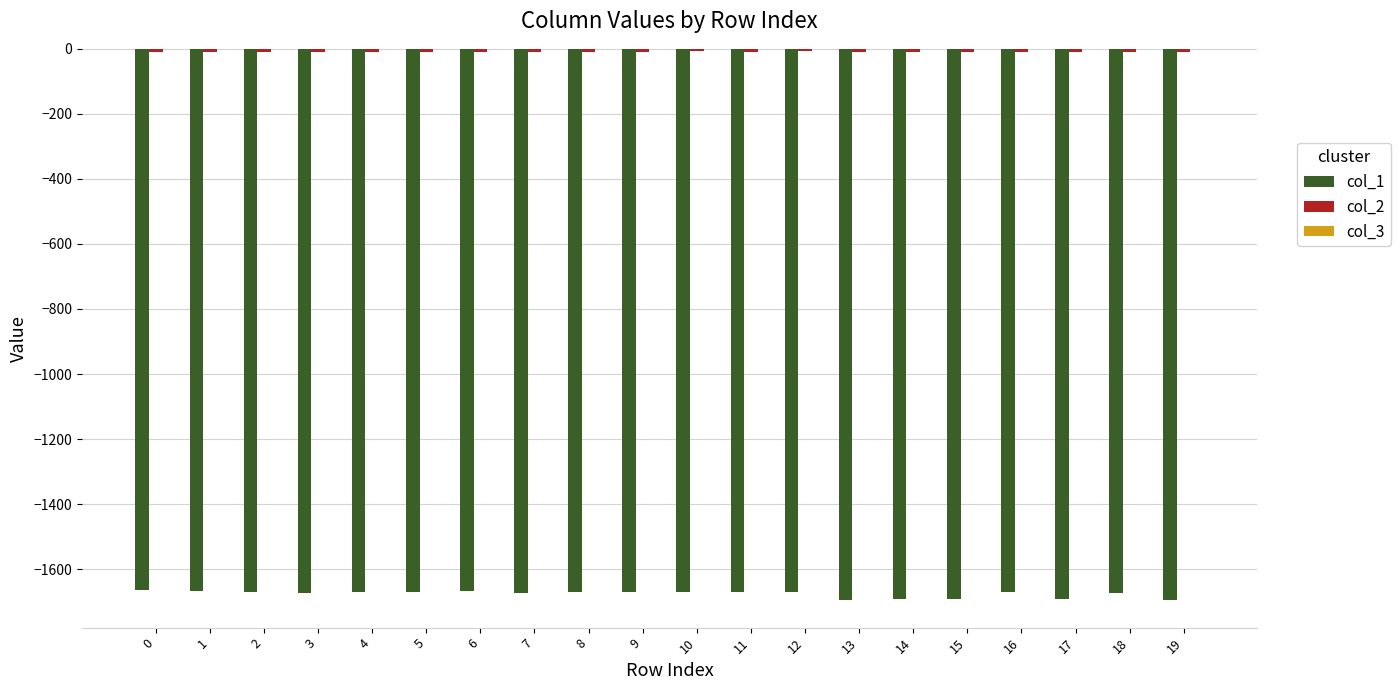

Does the chart contain stacked bars?

No